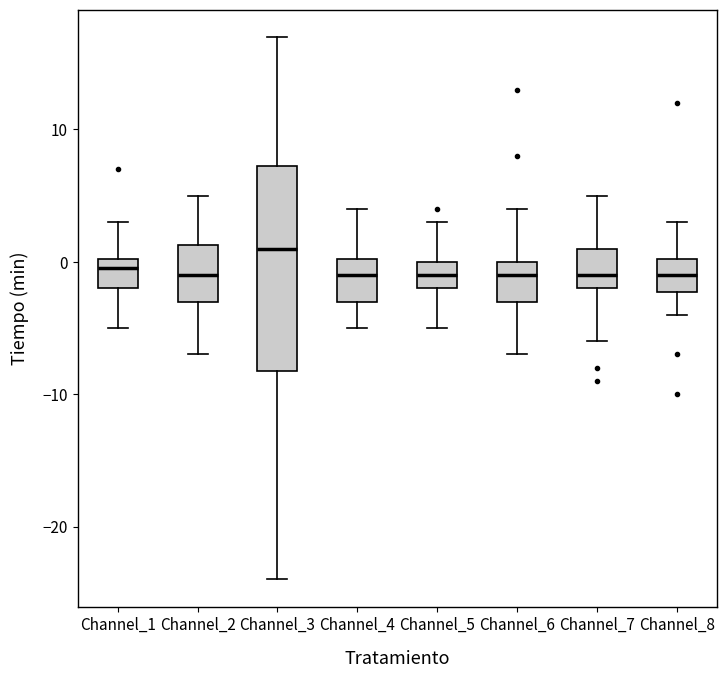

Reading left to right, transcribe this box plot: for each box, give where its median line is, the range the box spans, and where its two whiskers end, as read against the y-axis. The values are not printed on the chart, so give them approximately, as read against the axis.

Channel_1: median 0 (just below the box's upper edge), box -2 to 0, whiskers -5 to 3
Channel_2: median -1, box -3 to 1, whiskers -7 to 5
Channel_3: median 1, box -8 to 7, whiskers -24 to 17
Channel_4: median -1, box -3 to 0, whiskers -5 to 4
Channel_5: median -1, box -2 to 0, whiskers -5 to 3
Channel_6: median -1, box -3 to 0, whiskers -7 to 4
Channel_7: median -1, box -2 to 1, whiskers -6 to 5
Channel_8: median -1, box -2 to 0, whiskers -4 to 3